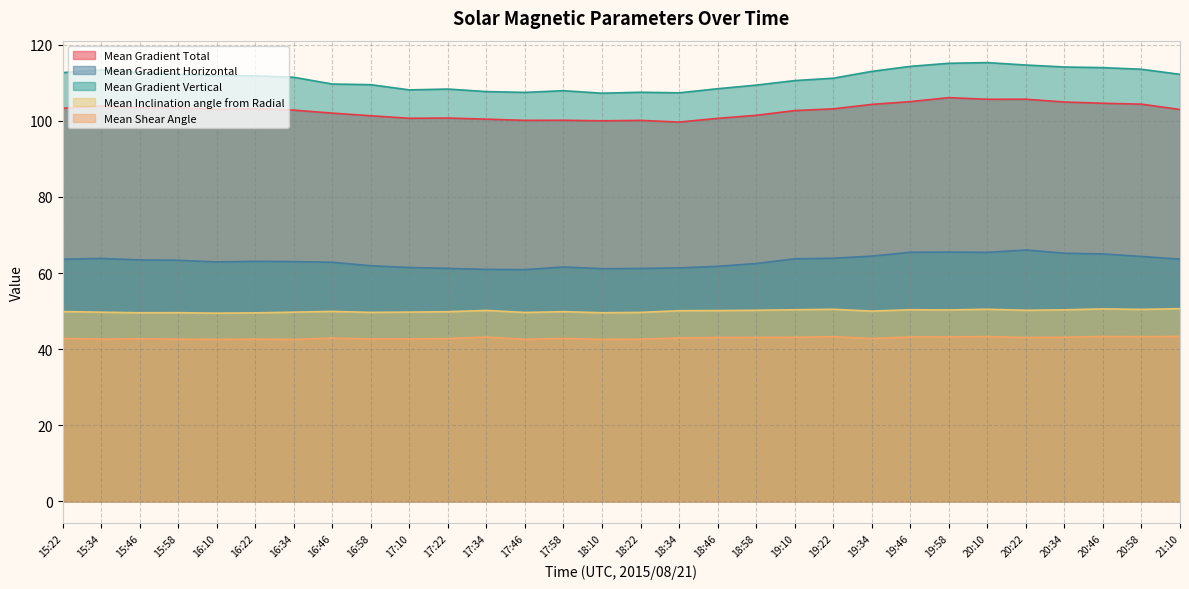

What value does the Mean Inclination angle from Radial series have at 16:34?

49.7